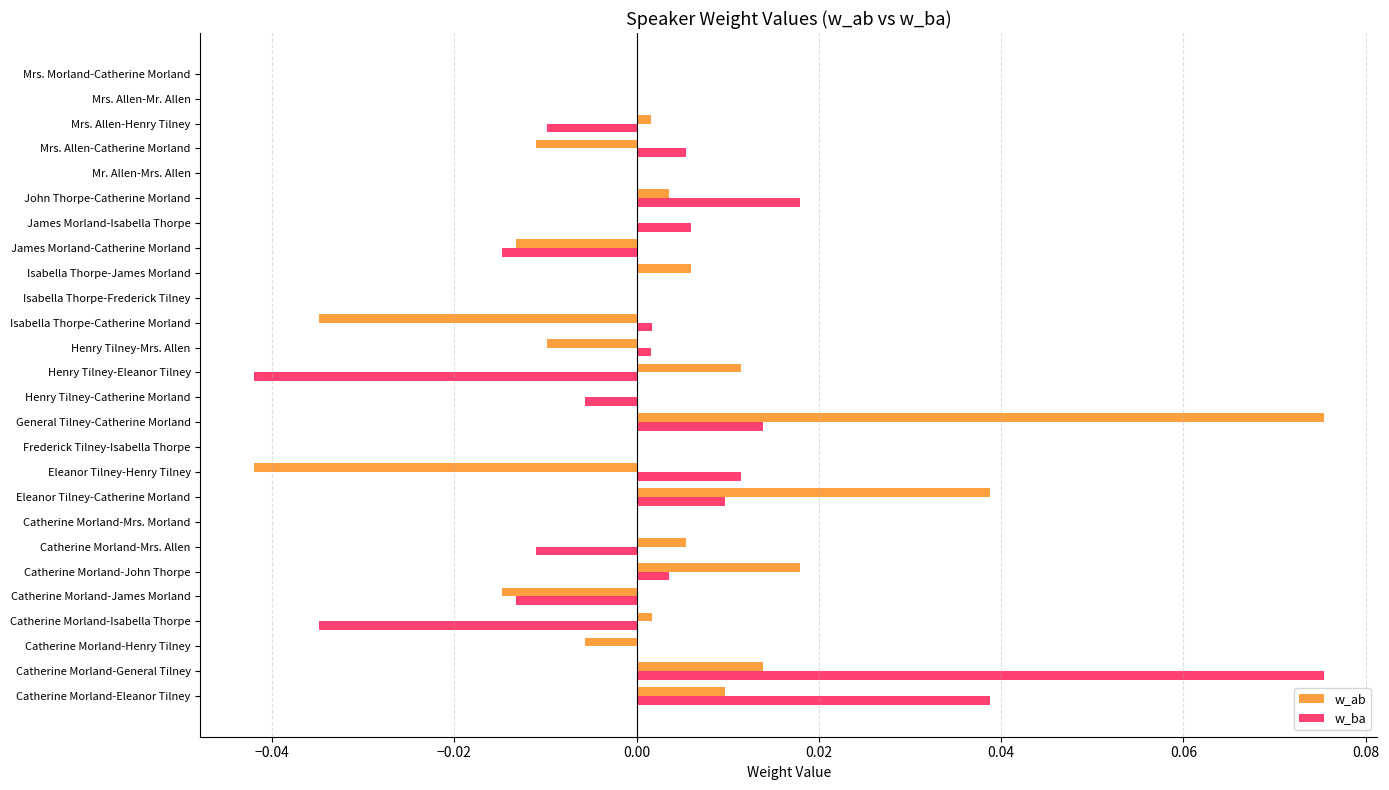

Is the value of w_ab at Catherine Morland-Eleanor Tilney greater than the value of w_ba at Mr. Allen-Mrs. Allen?

Yes